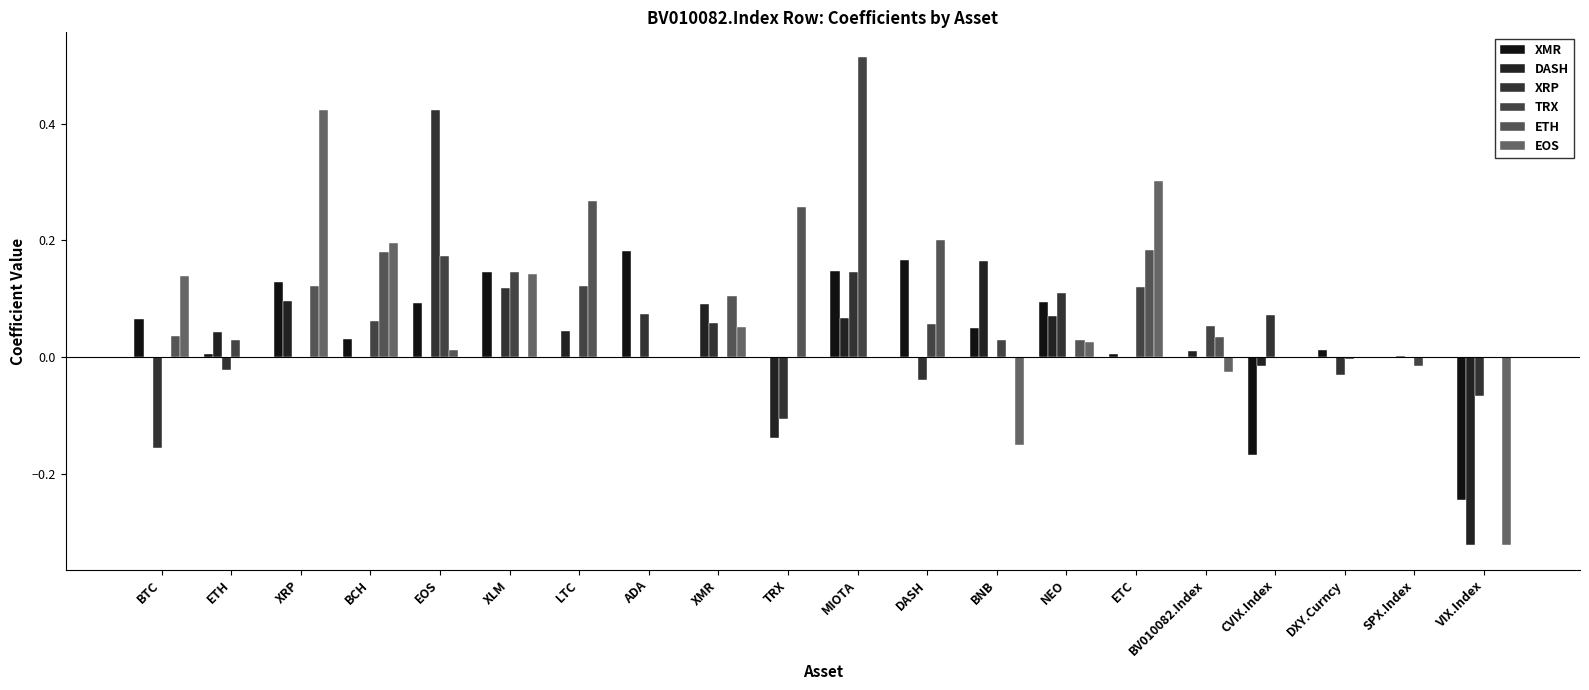

How many groups of bars are there?

20